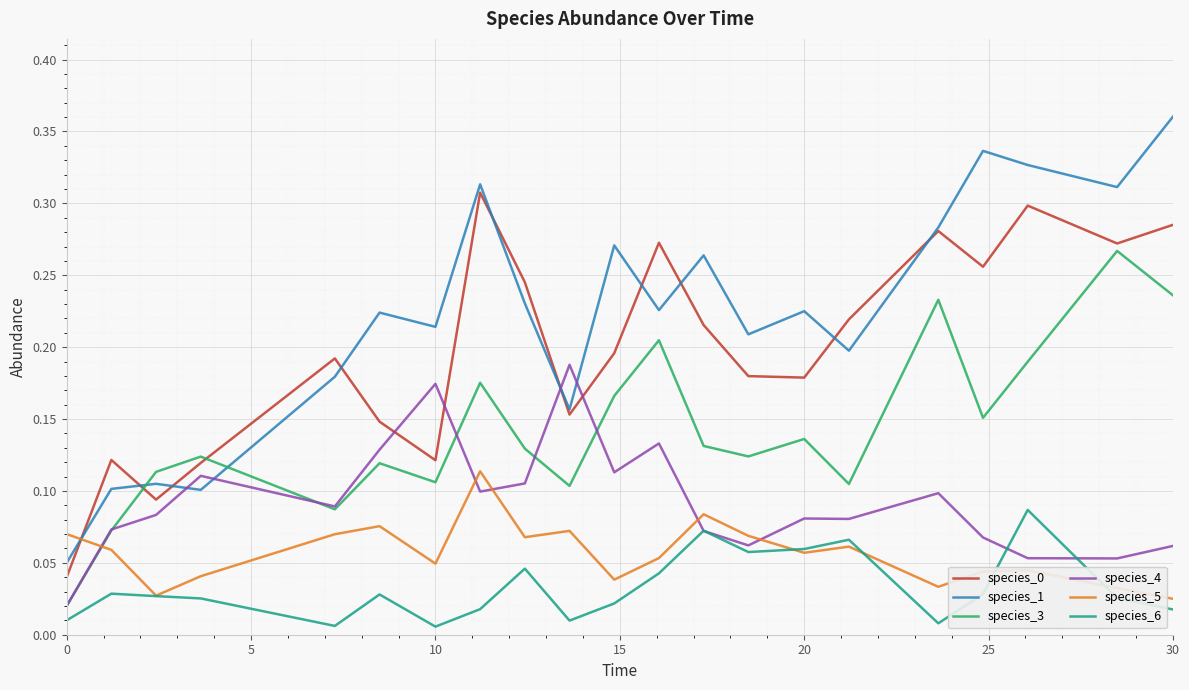

Which series has the largest total across all categories?

species_1